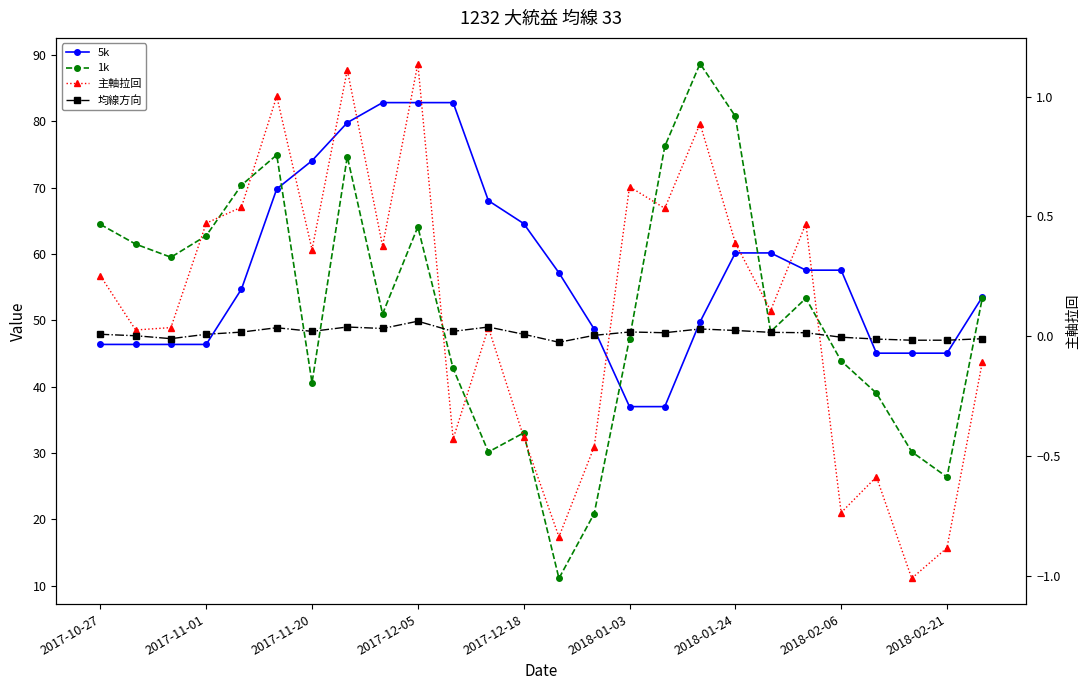

What are all the series names shown in the legend?

5k, 1k, 主軸拉回, 均線方向